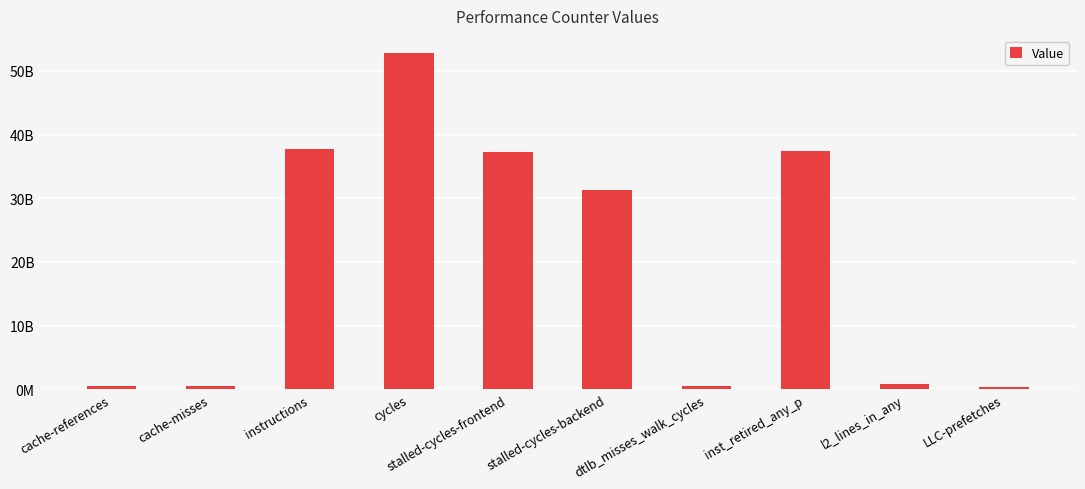

At which label is the value closest to 26601750132?

stalled-cycles-backend